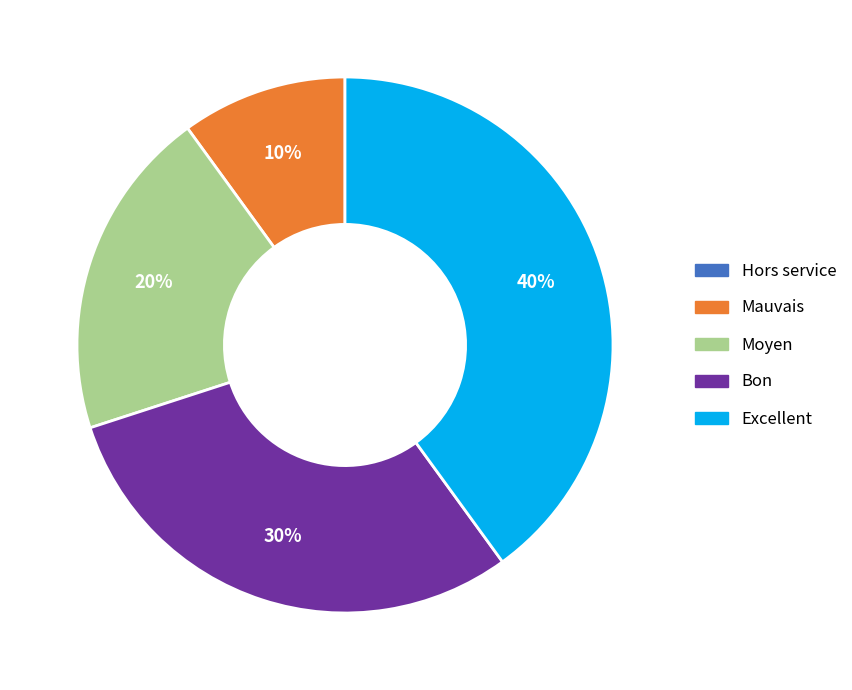

Do Excellent and Moyen together represent more than half of the pie?

Yes